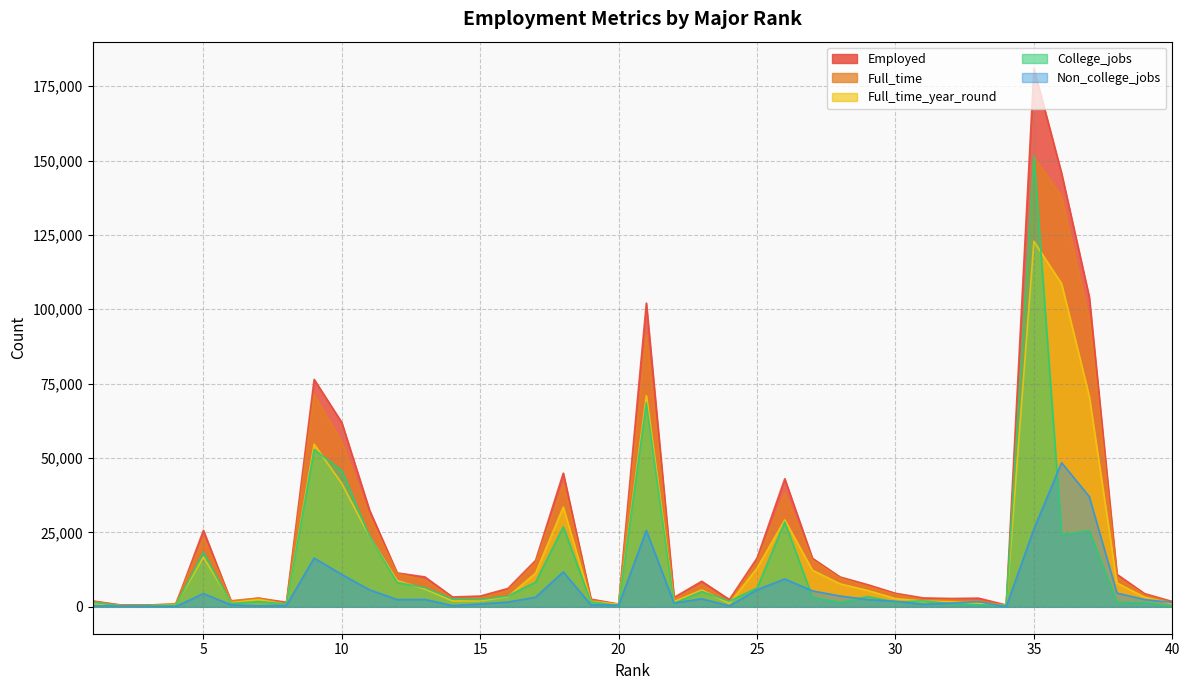

Rank the series at 17 from highest to lowest value.

Employed, Full_time, Full_time_year_round, College_jobs, Non_college_jobs